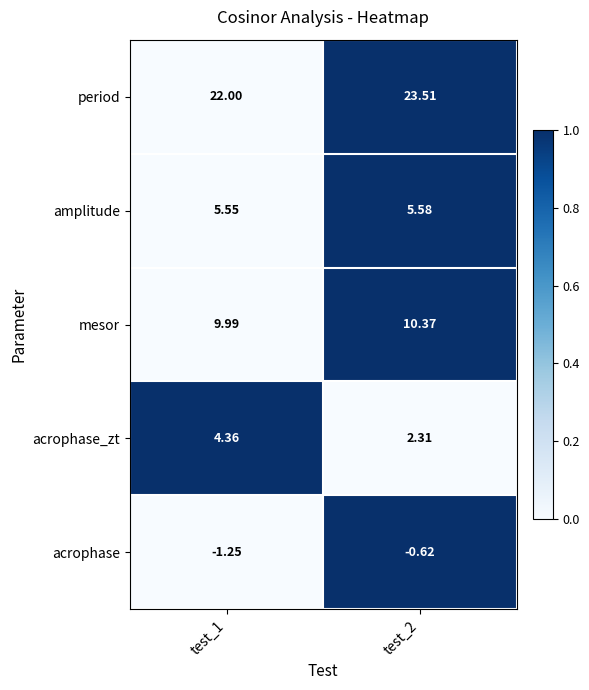

Which series has the largest total across all categories?

period